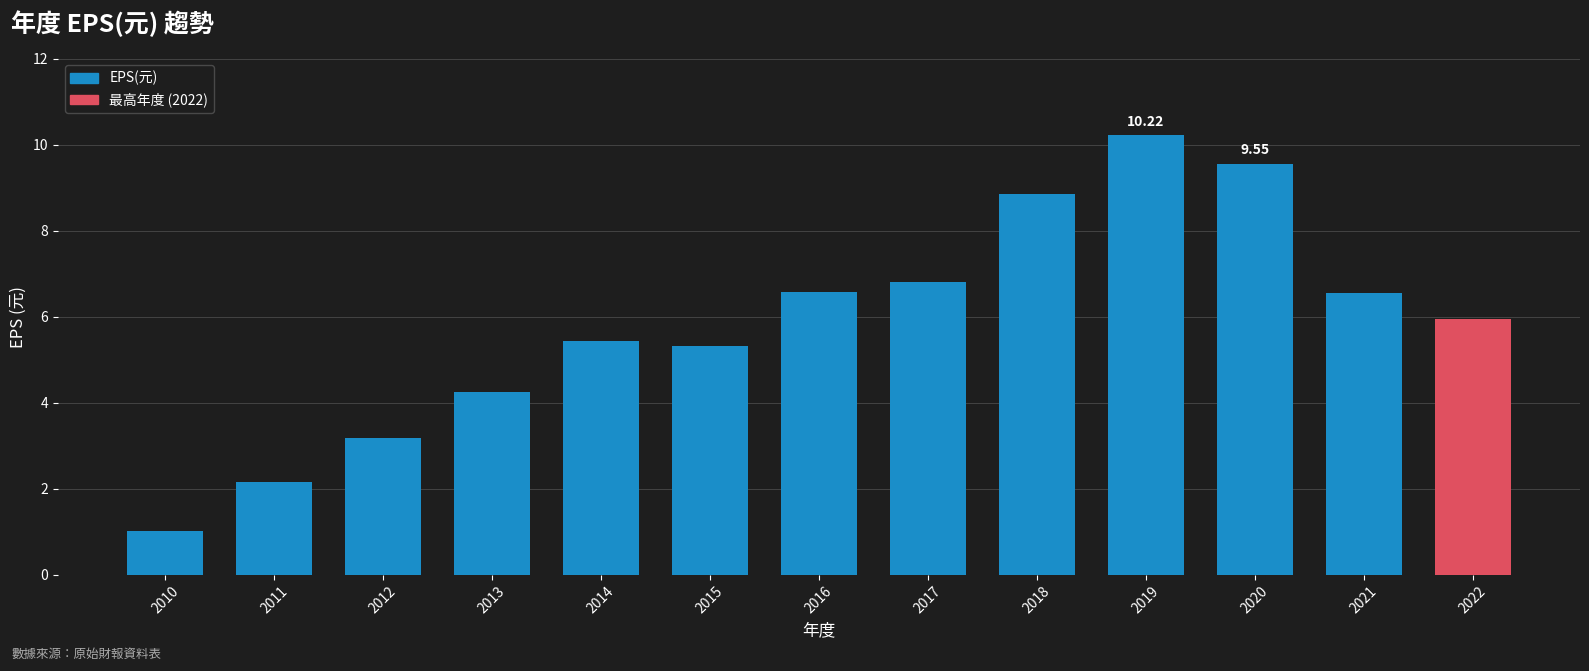

How many bars are there in total?

13